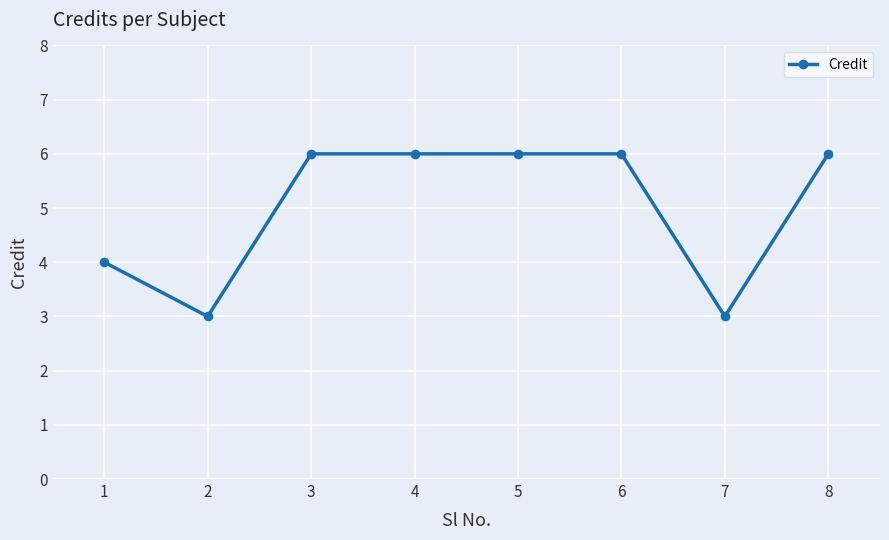

What is the difference between the maximum and minimum values?

3